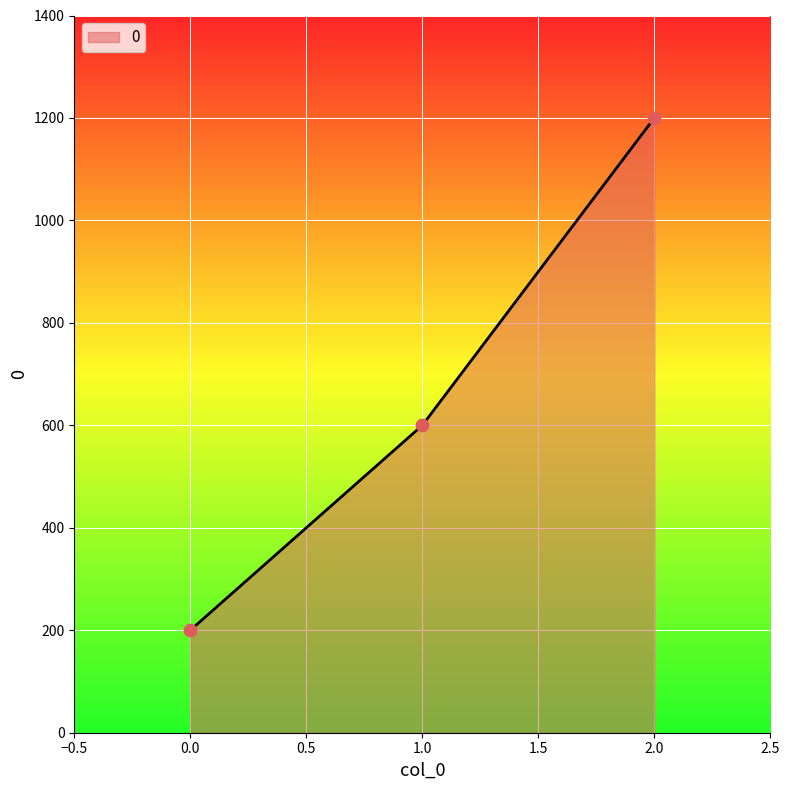

What is the change in value from 1.0 to 2.0?

+600